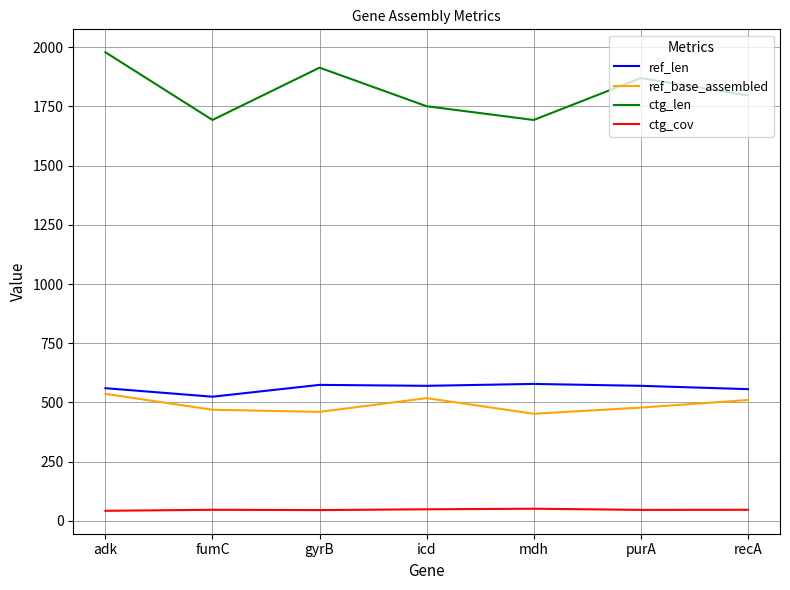

How many interior local peaks does the ctg_len series have?

2